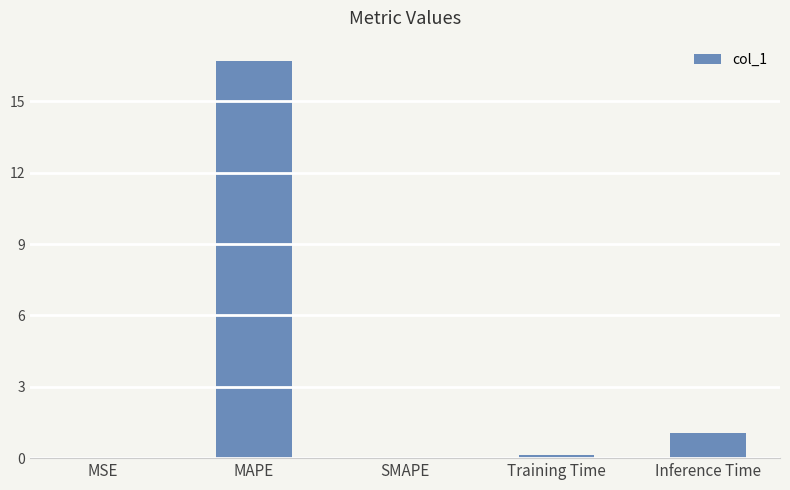

What is the change in value from MSE to Training Time?

+0.1